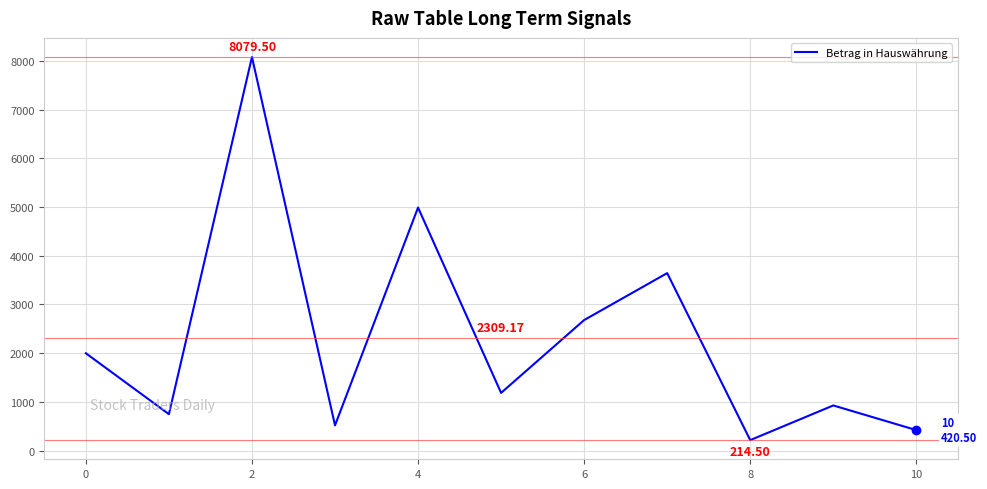

Is this an area chart (filled region under the line)?

No